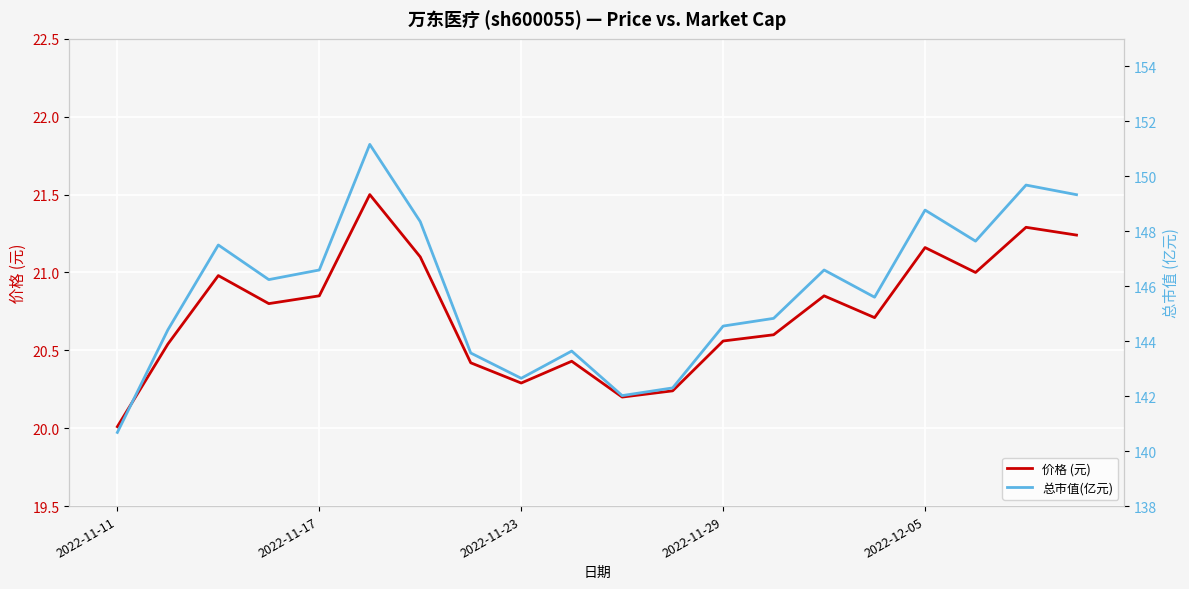

What is the average value of the 价格 (元) series?

20.7